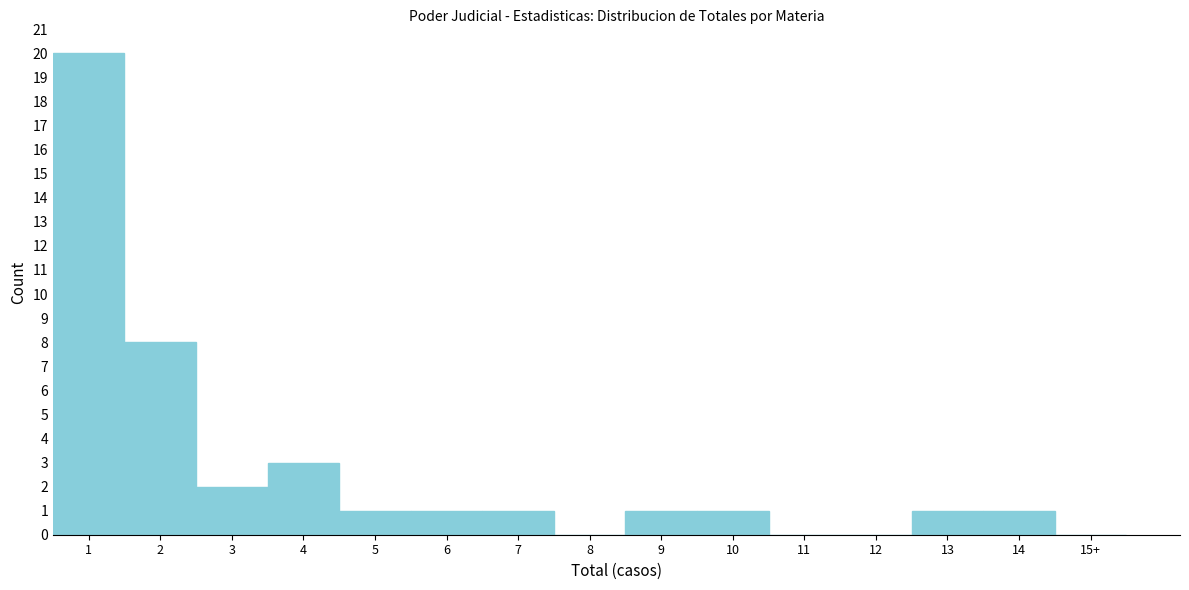

Reading right to left, extract all data points from this chart.

15+=0	14=1	13=1	12=0	11=0	10=1	9=1	8=0	7=1	6=1	5=1	4=3	3=2	2=8	1=20